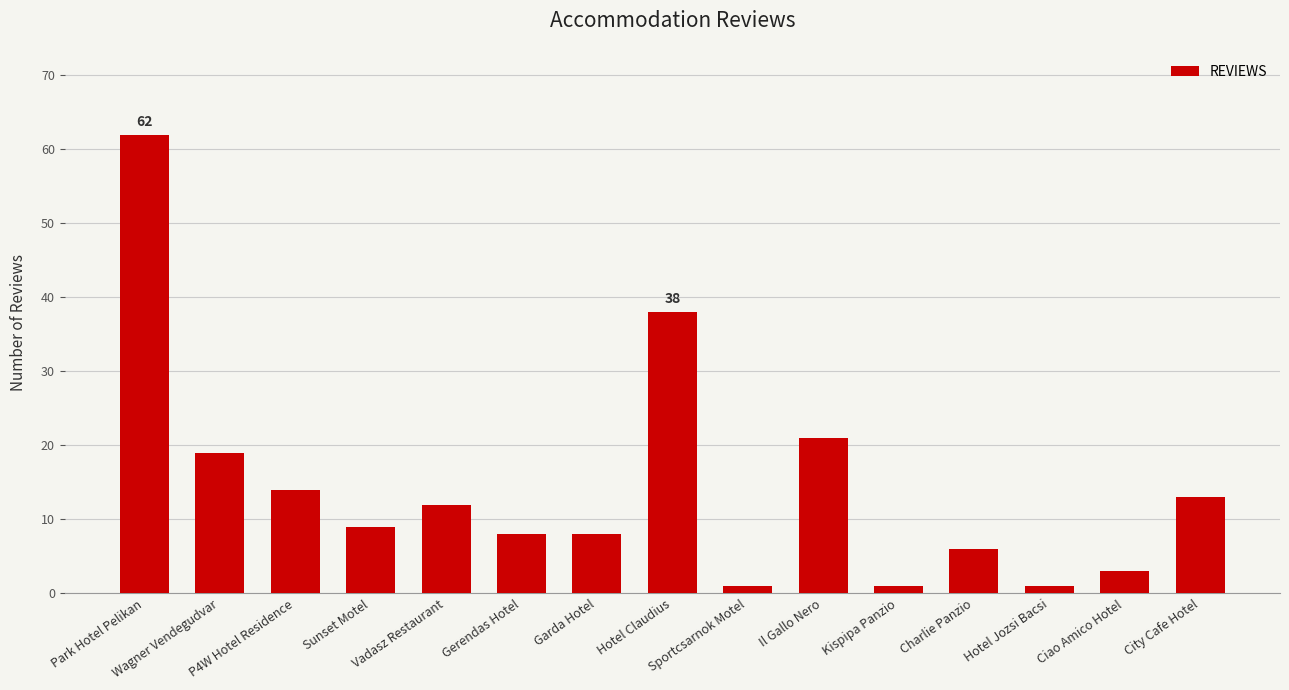

True or false: the data shows 11 at Charlie Panzio.

False